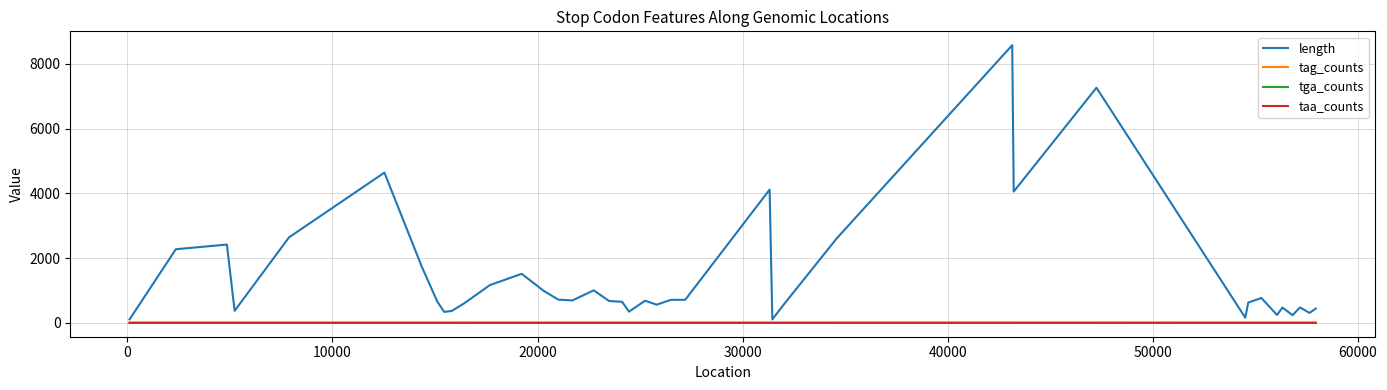

Which series has the largest total across all categories?

length